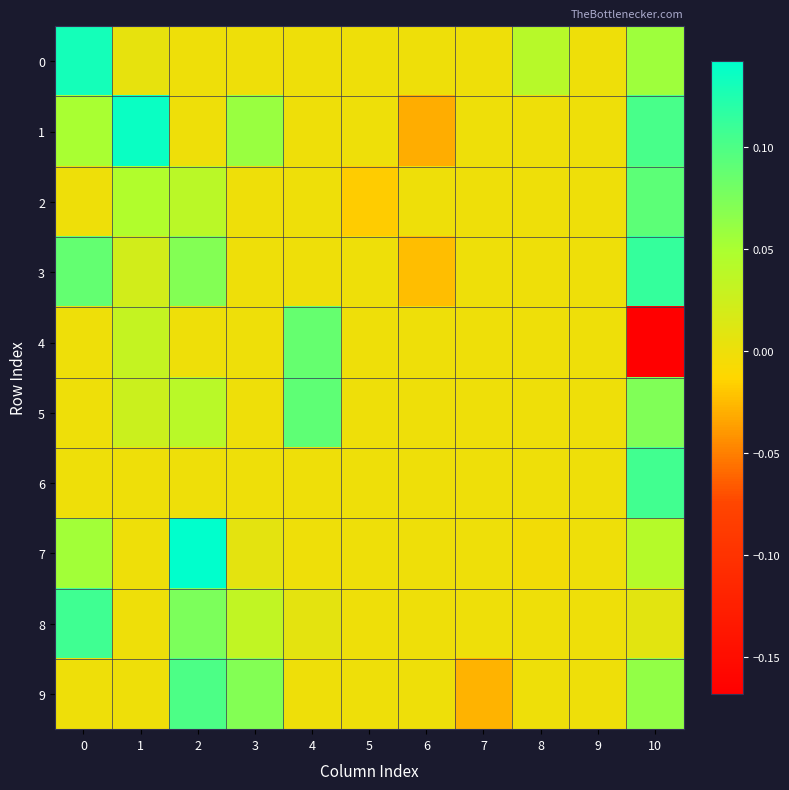

How many series are shown in this chart?

10